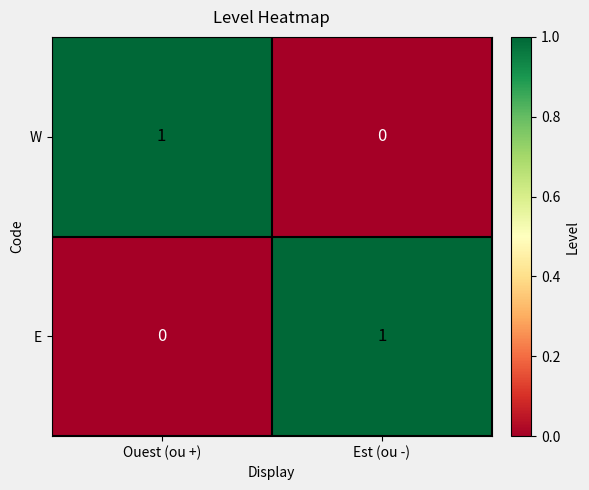

At which label is W closest to 0?

Est (ou -)